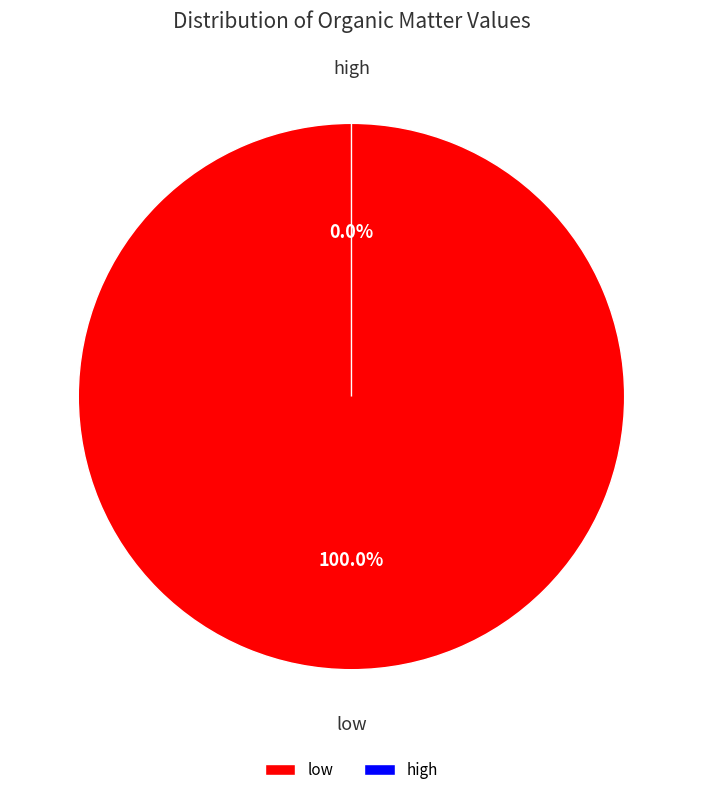

How many segments does this pie chart have?

2